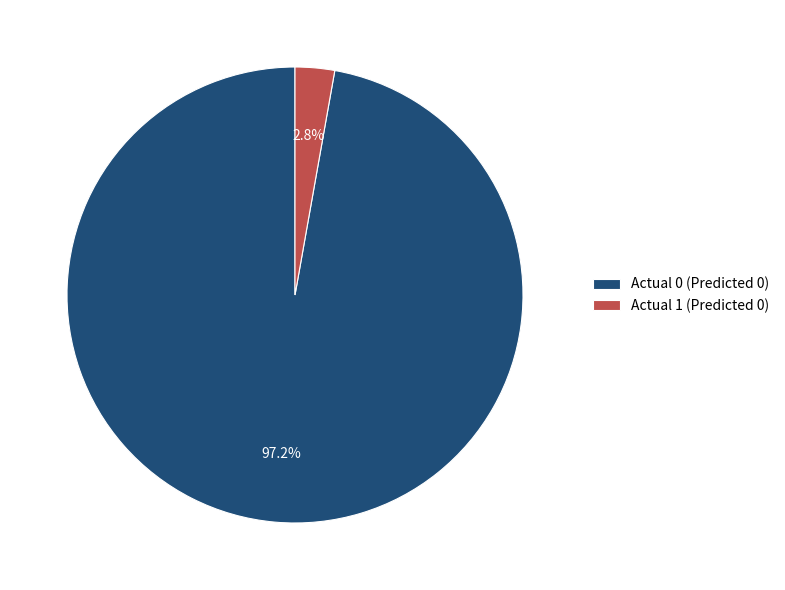

True or false: Actual 1 accounts for 3% of the total.

True